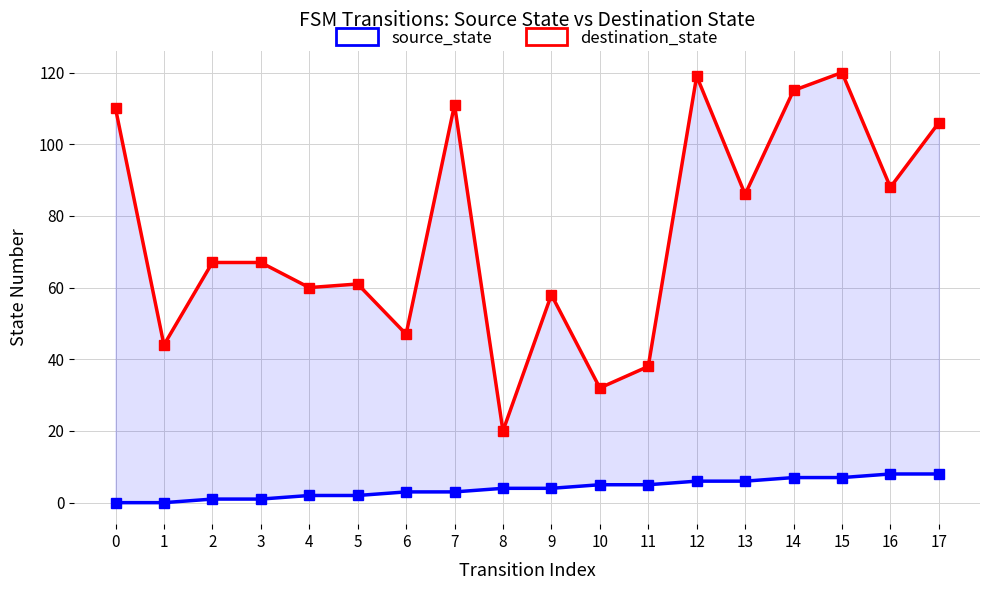

What are all the series names shown in the legend?

source_state, destination_state